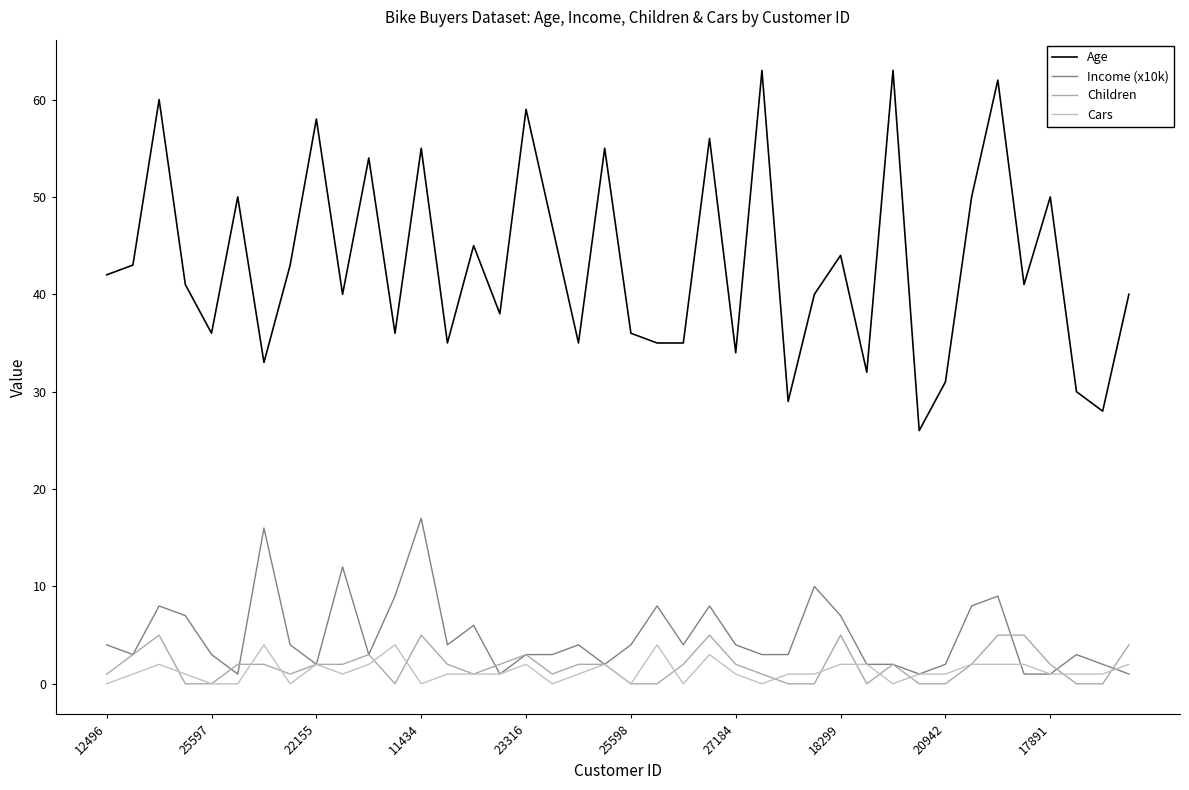

Is this an area chart (filled region under the line)?

No